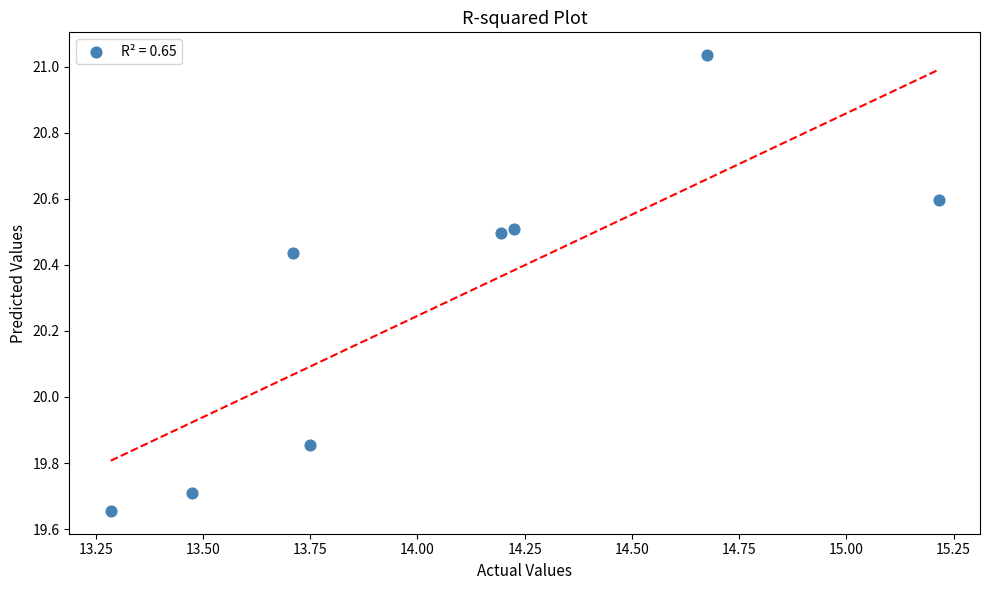

What is the average X value?

14.1